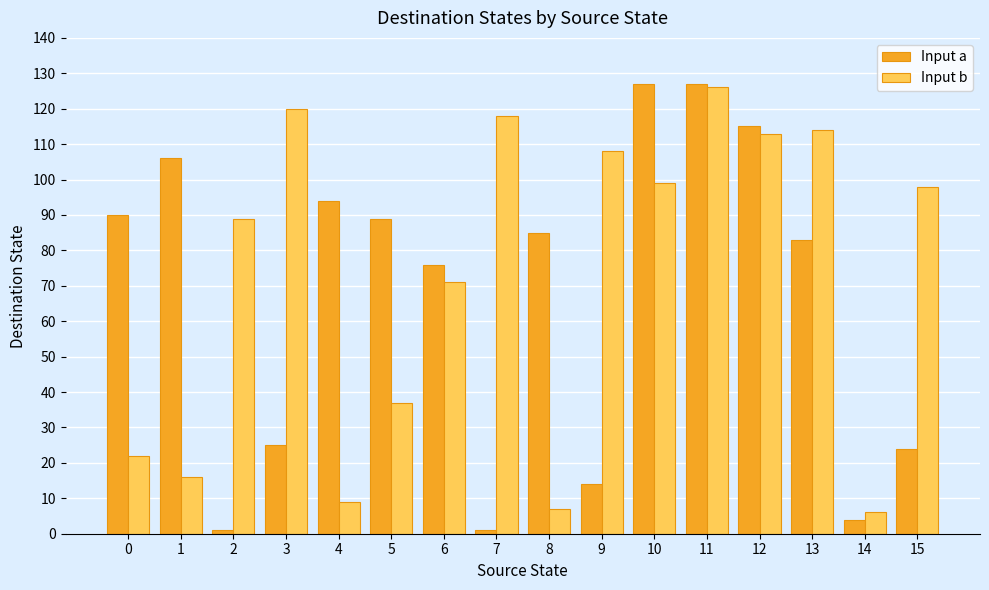

At how many categories does at least one series exceed 126?

2